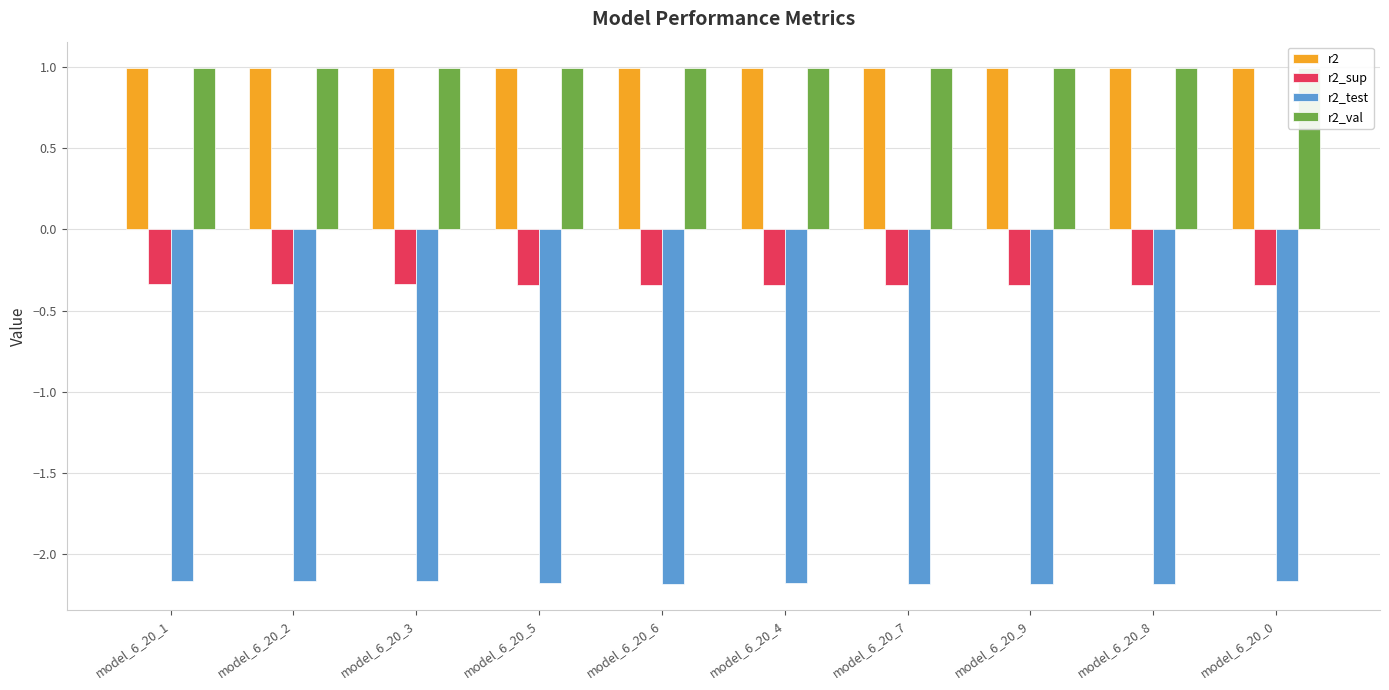

Which label corresponds to the largest value in the chart?

model_6_20_0